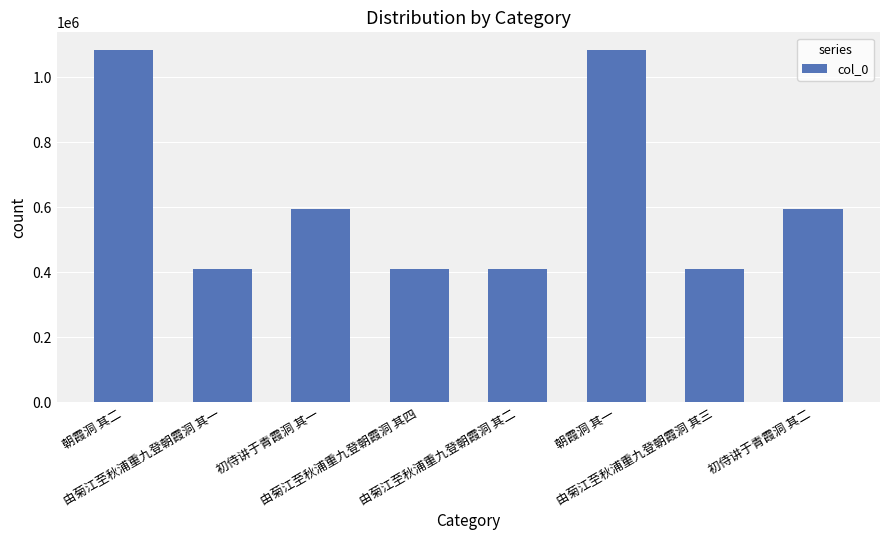

What is the difference between the values at 由菊江至秋浦重九登朝霞洞 其一 and 初侍讲于青霞洞 其一?

183667